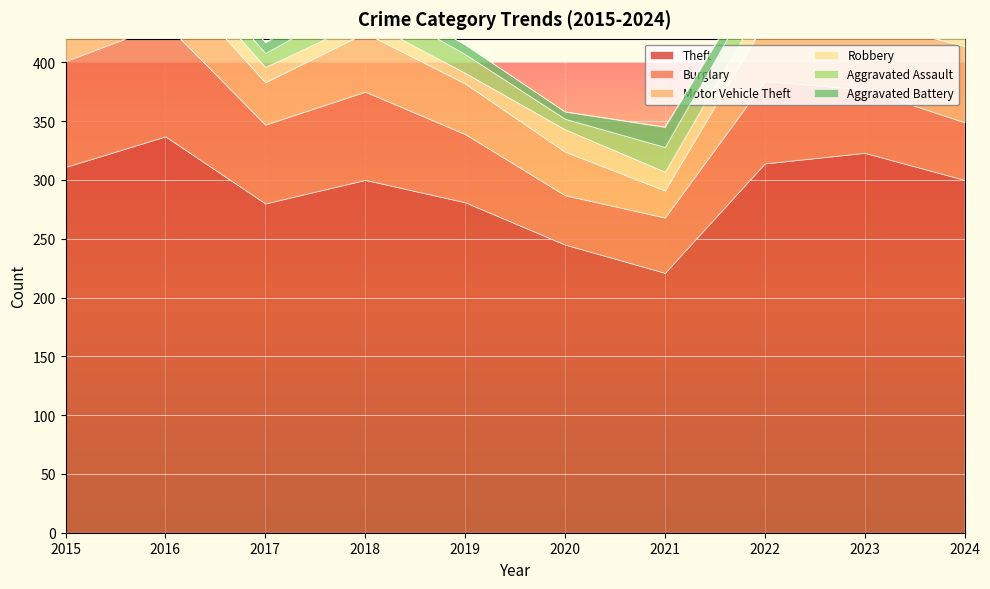

Where is the first local minimum for Aggravated Assault?

2017